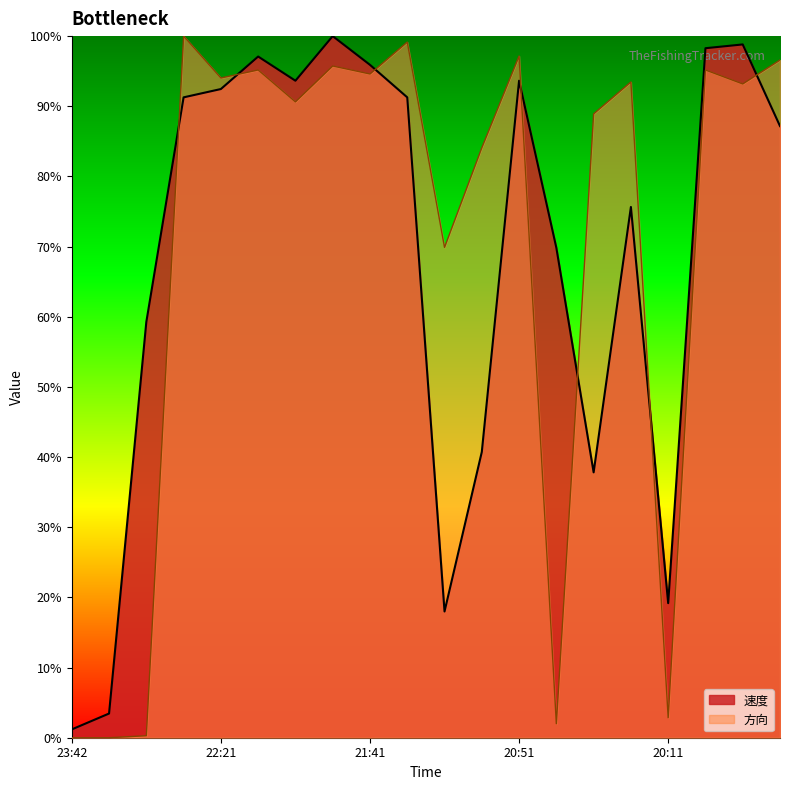

How many data points in 方向 are above 93?

11